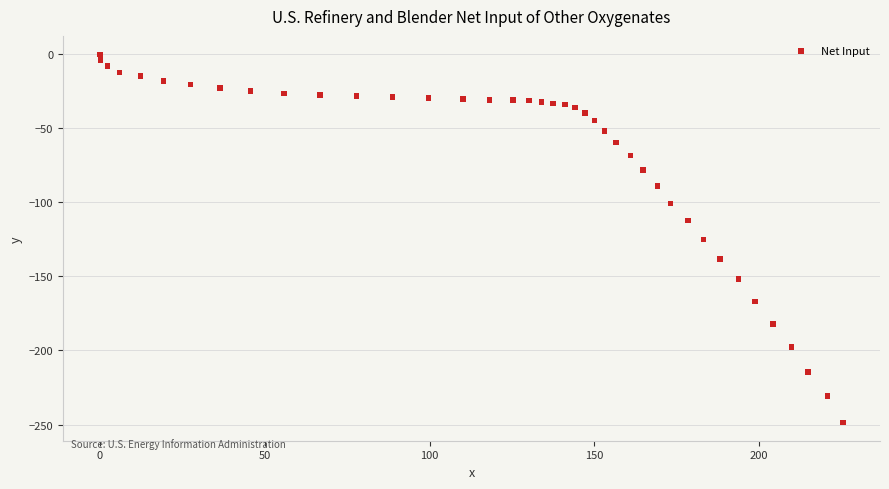

What is the range of X values (max minus min)?

225.4